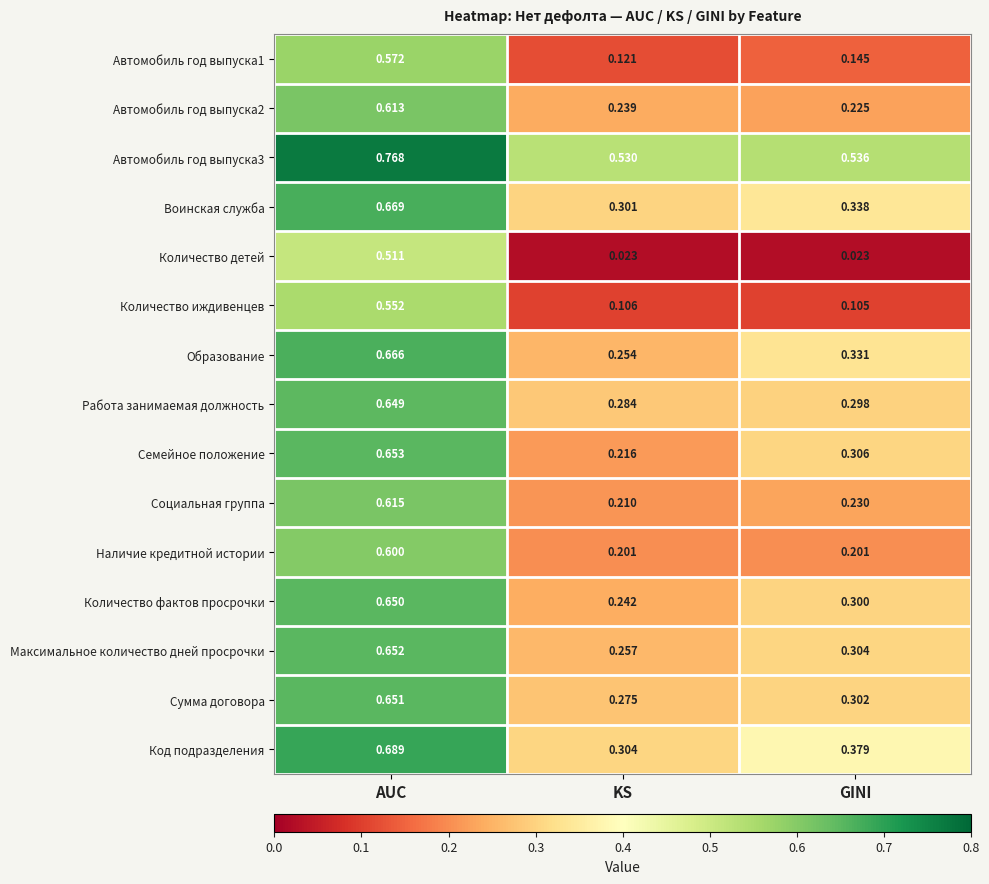

Which series changed the most between KS and GINI?

Семейное положение